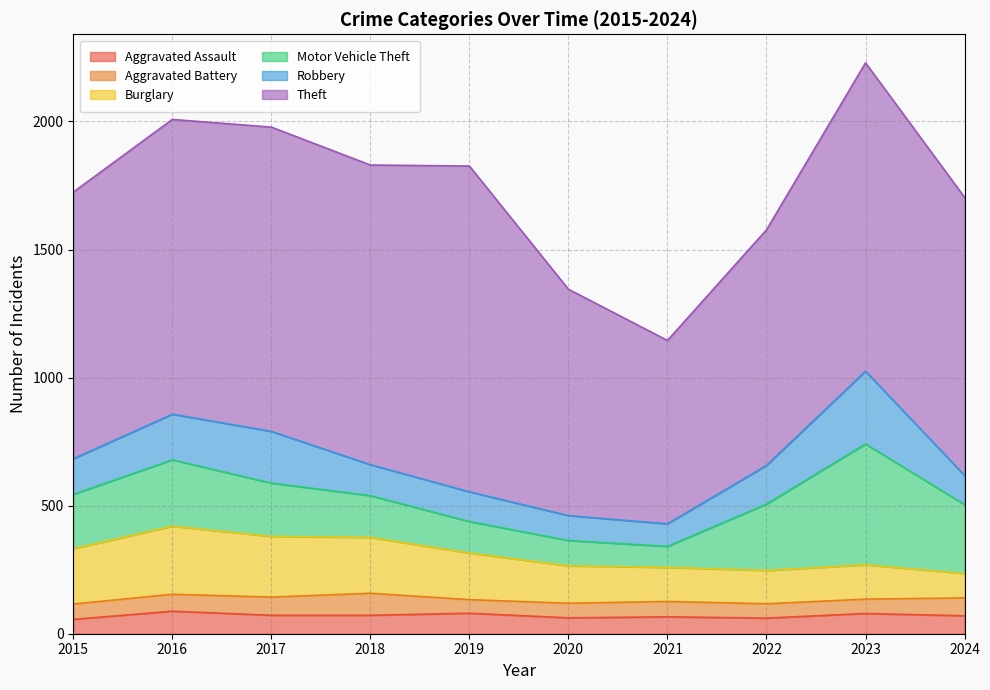

Reading left to right, transcribe all the data shown in this chart.

Aggravated Assault: 56	88	72	72	80	62	66	61	79	70
Aggravated Battery: 60	66	71	86	53	57	60	56	56	70
Burglary: 216	266	237	218	182	146	133	130	134	95
Motor Vehicle Theft: 212	259	208	163	123	99	82	259	472	269
Robbery: 139	178	202	121	116	97	88	151	284	114
Theft: 1041	1151	1188	1170	1272	884	716	920	1204	1086